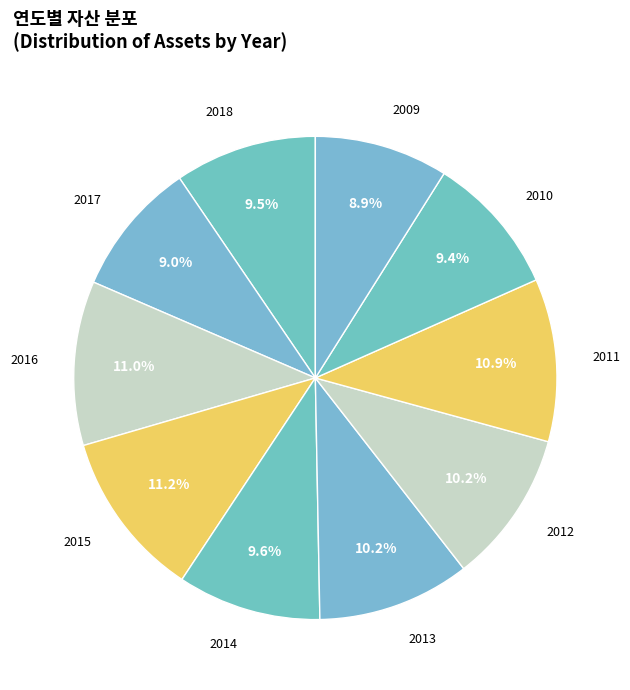

Does 2009 represent more than half of the total?

No